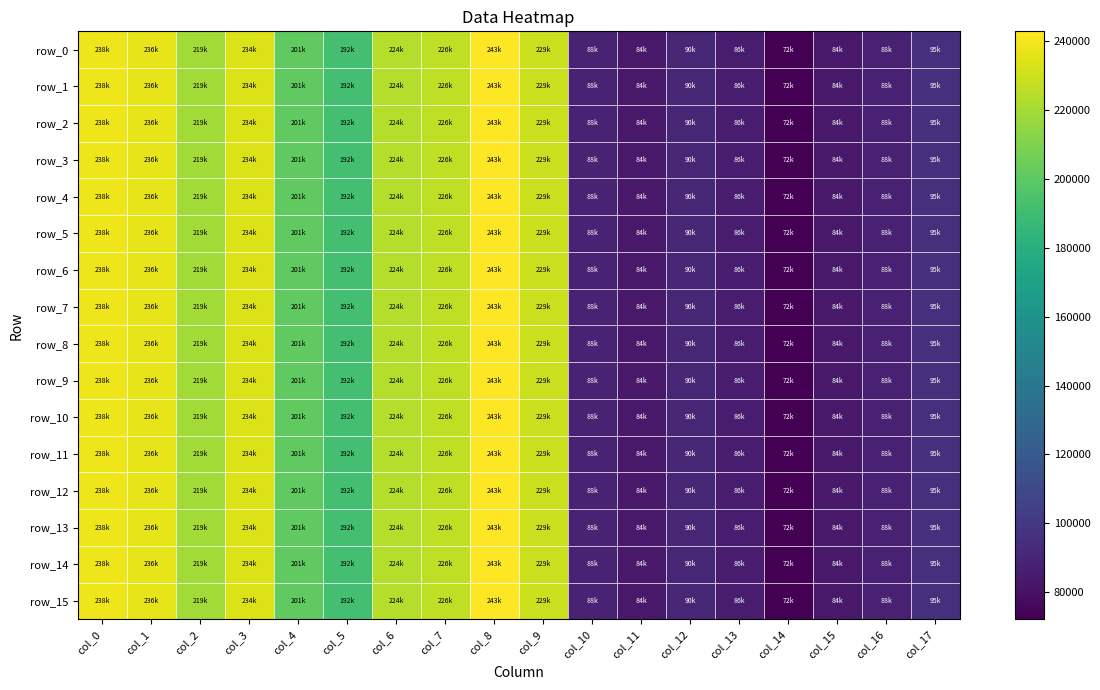

The row_2 series shows 236345.7 at col_1. True or false?

True